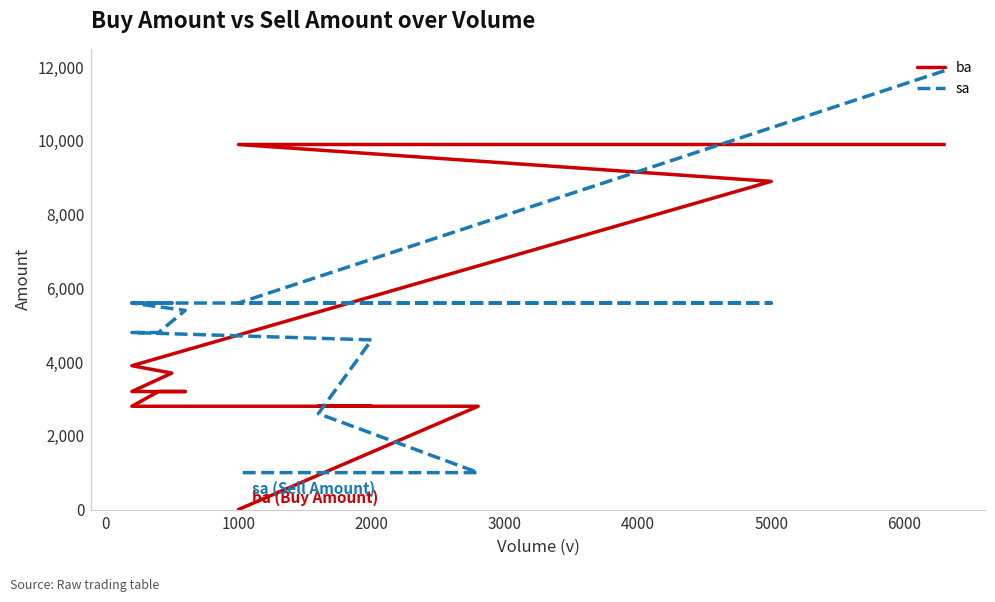

What position from the left is 1000?

3